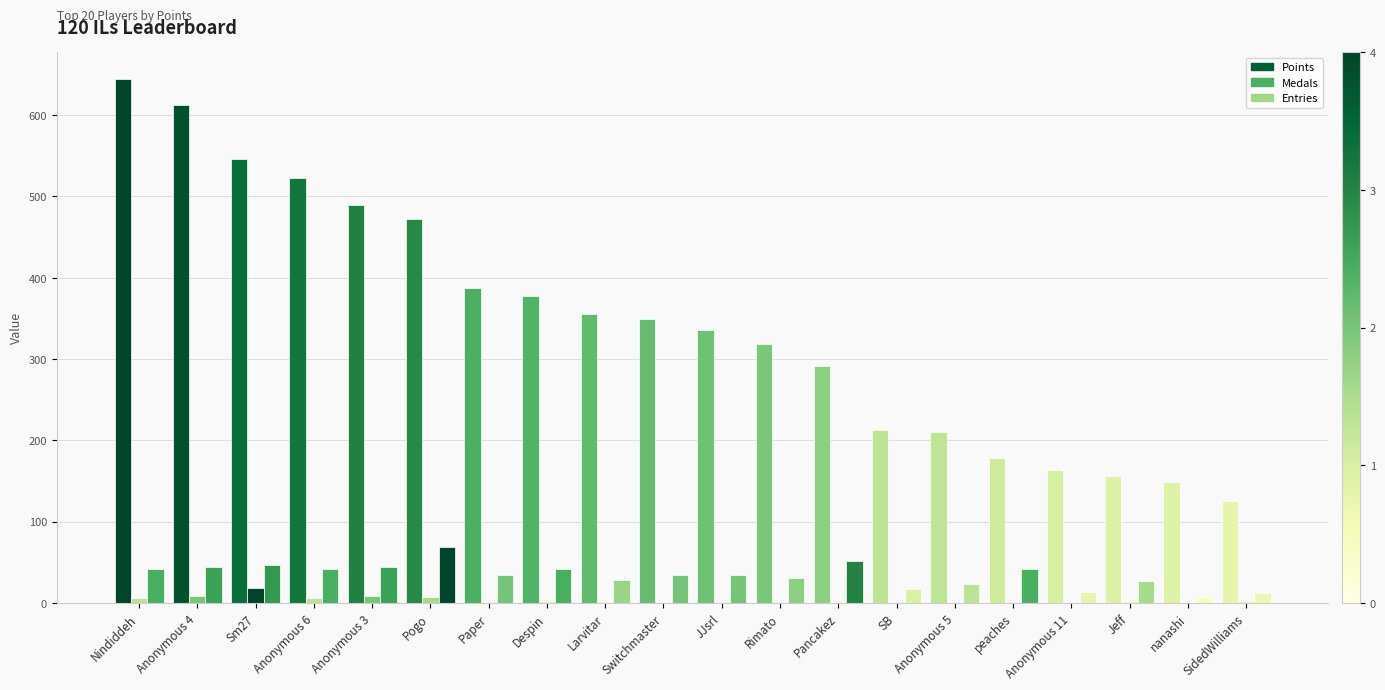

What is the difference between the maximum and minimum values in the Points series?

519